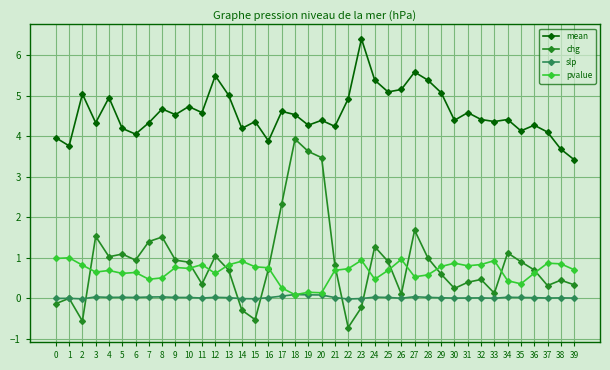

True or false: pvalue has more than 0 points higher than both neighbors.

True